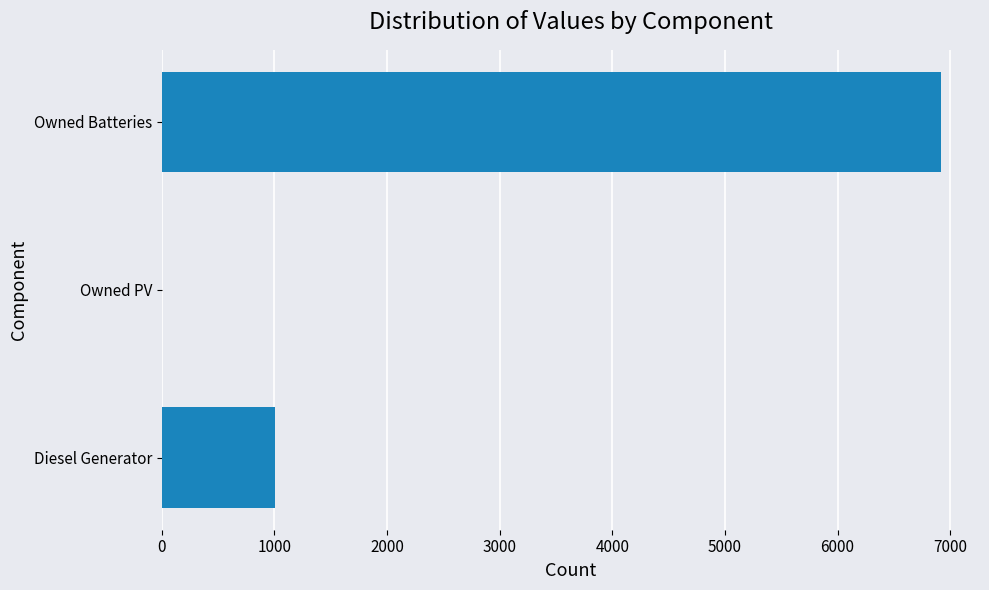

What is the ratio of the value at Owned Batteries to the value at Diesel Generator?

6.9